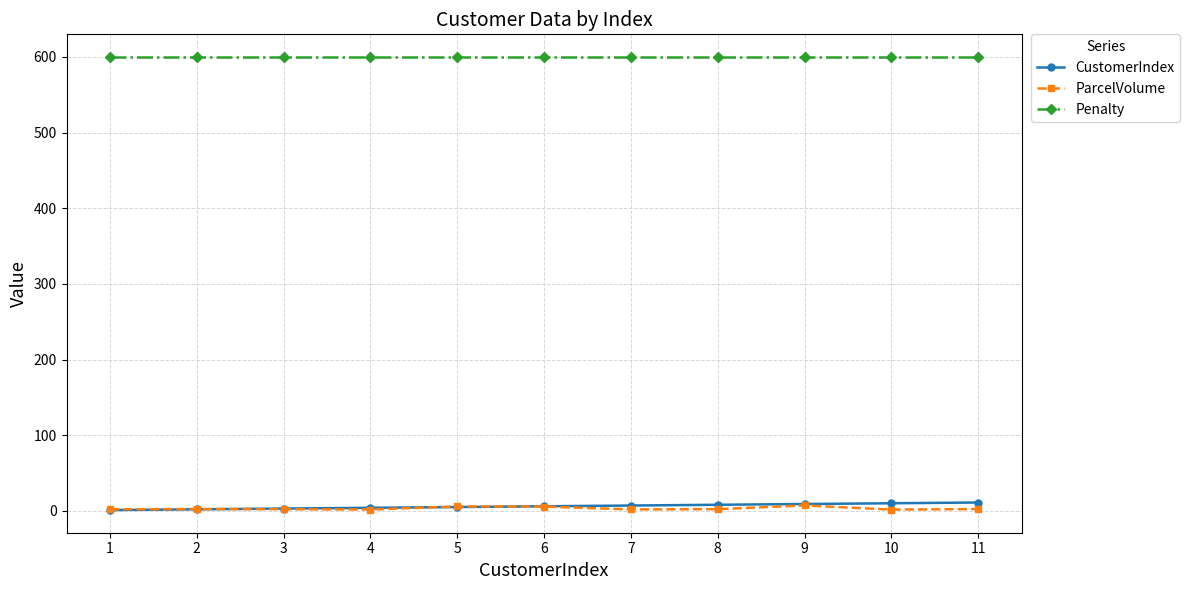

What are all the series names shown in the legend?

CustomerIndex, ParcelVolume, Penalty